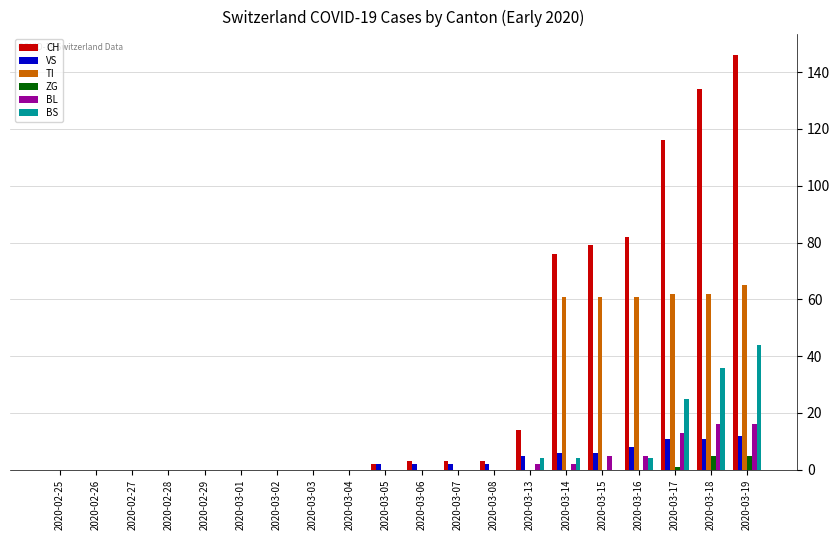

How many distinct data groups are displayed?

6